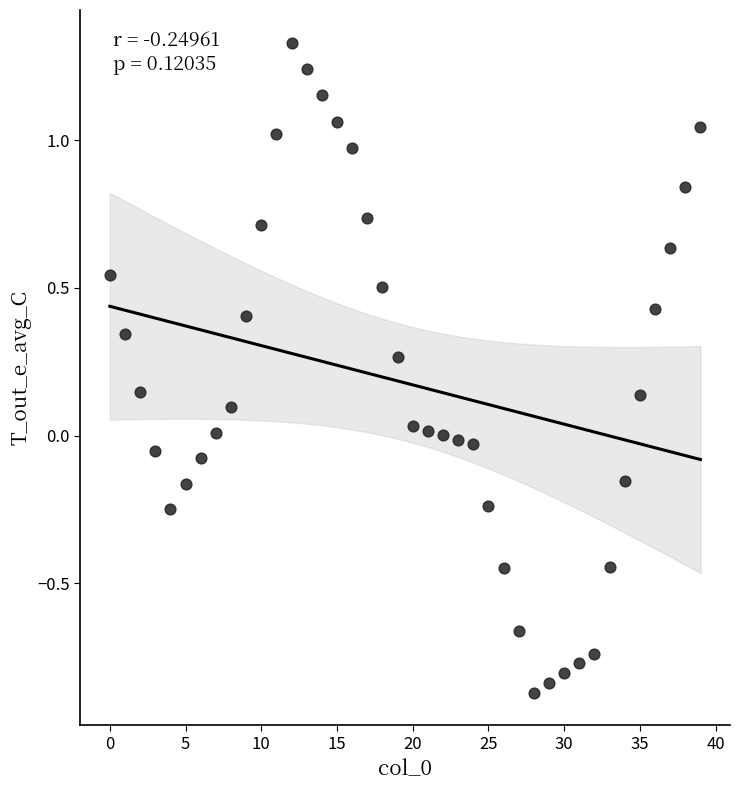

What is the range of Y values (max minus min)?

2.2